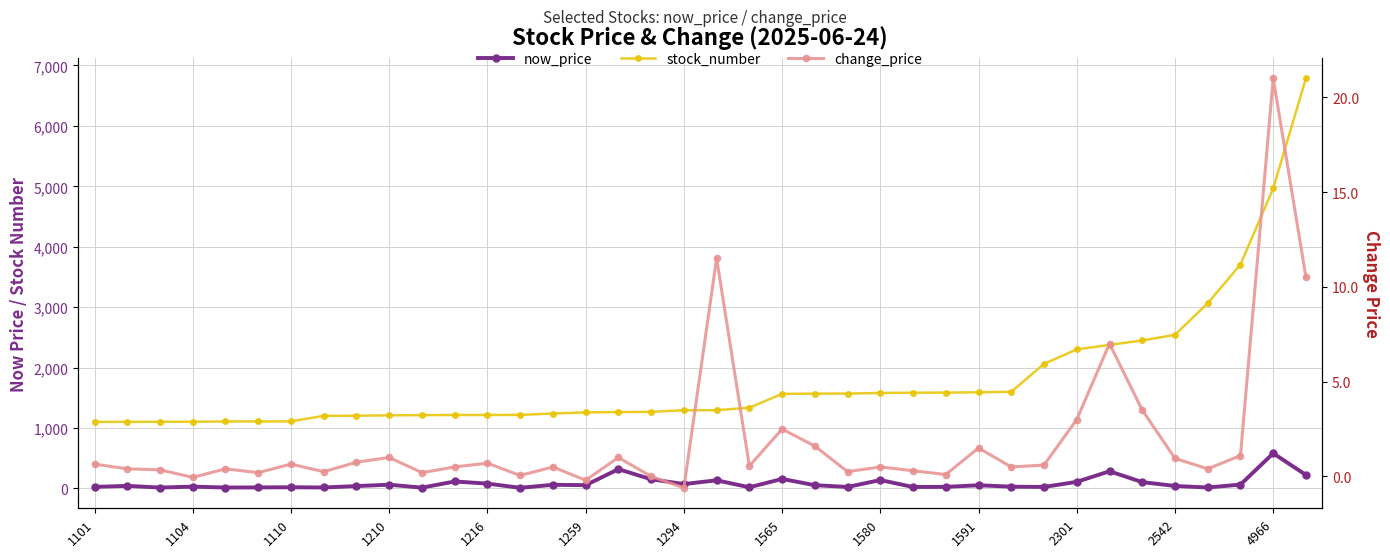

How many data points does each series have?

38